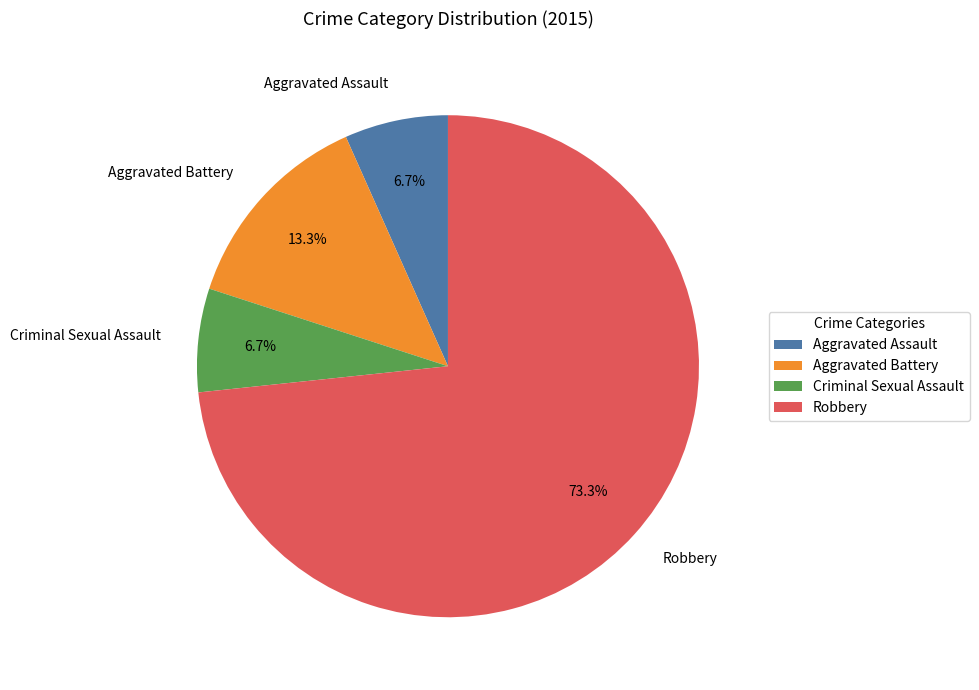

Combined, do Aggravated Assault and Criminal Sexual Assault account for over 50%?

No